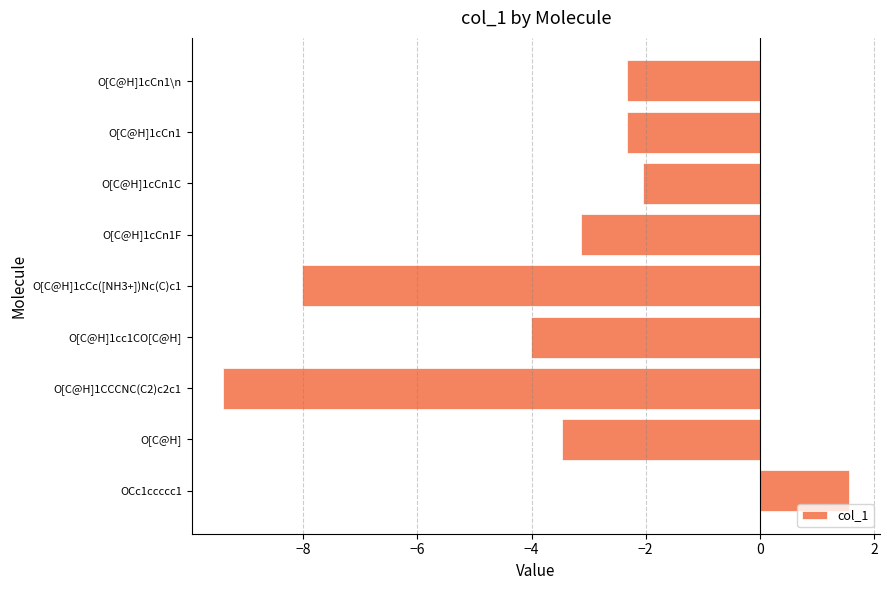

What is the smallest value displayed?

-9.4